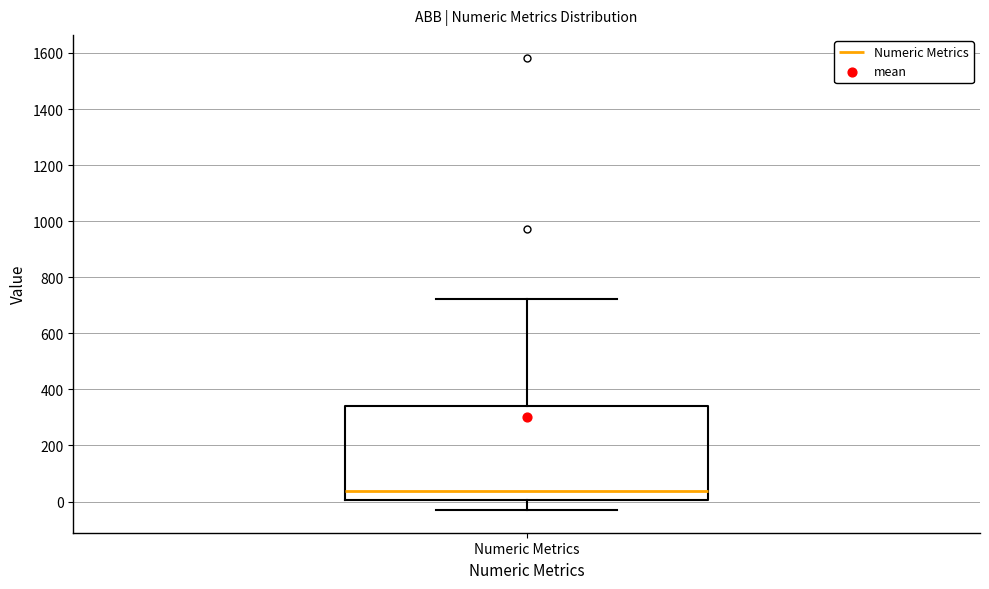

Transcribe this box plot: give where the median line is, the range the box spans, and where the two whiskers end, as read against the y-axis. The values are not printed on the chart, so give them approximately, as read against the axis.

median 40, box 0 to 340, whiskers -40 to 720